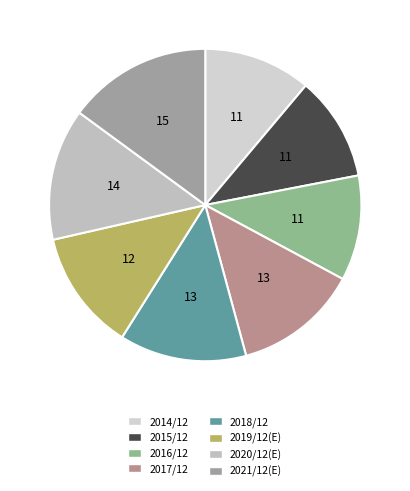

Count the number of slices in the pie.

8